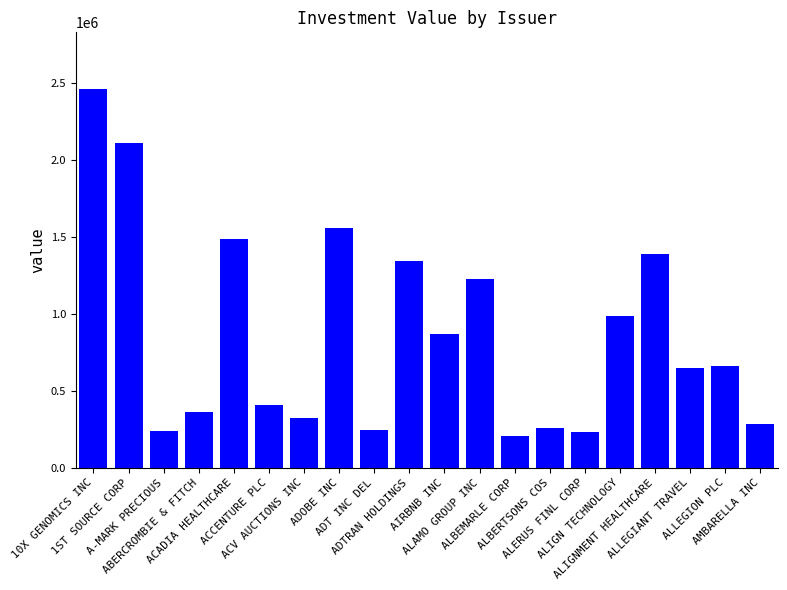

Is it true that the value at ADOBE INC is 2477376?

False